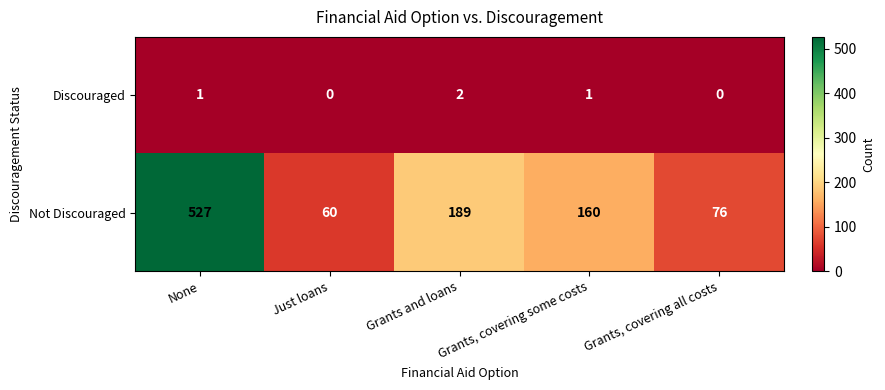

Which category has the lowest value in the Not Discouraged series?

Just loans